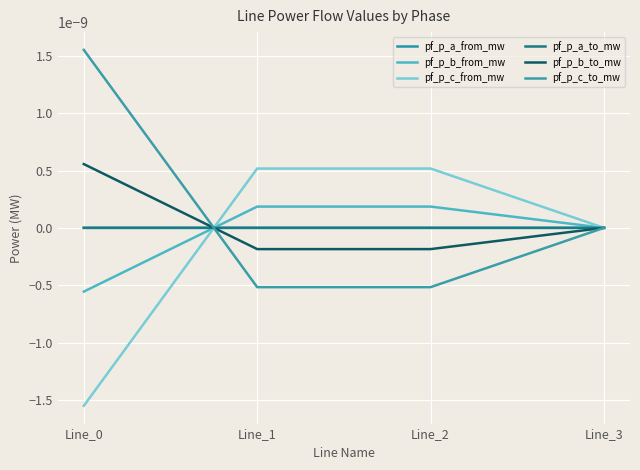

Does the chart have visible grid lines?

Yes